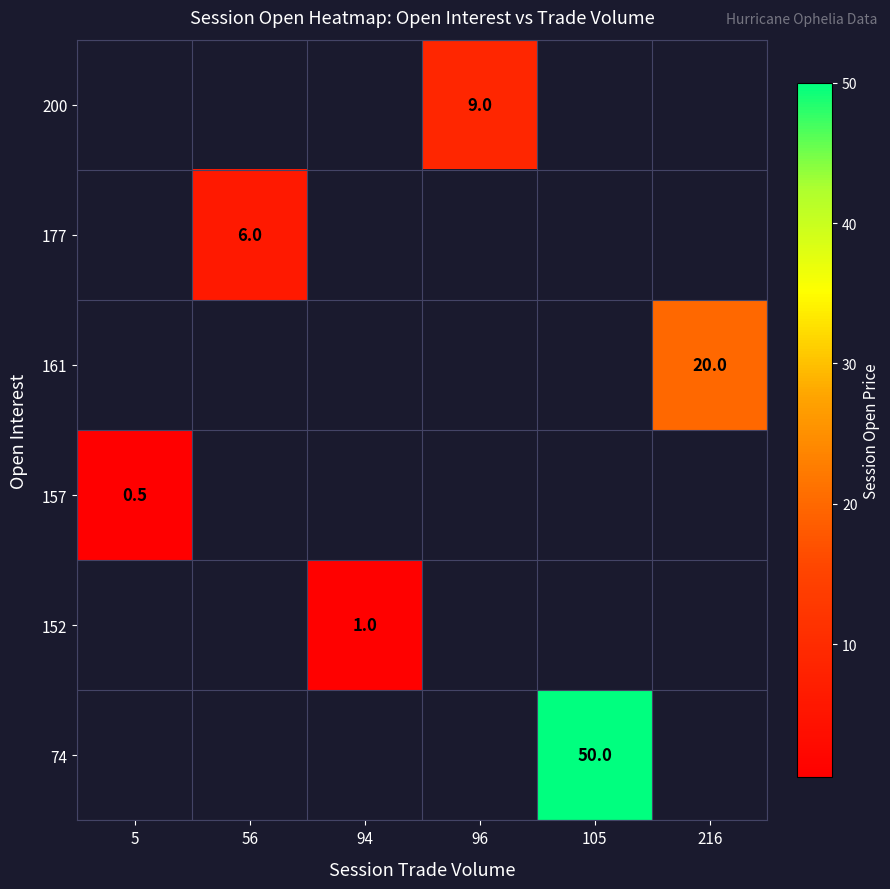

The value of 157 at 5 is 0.3. True or false?

False